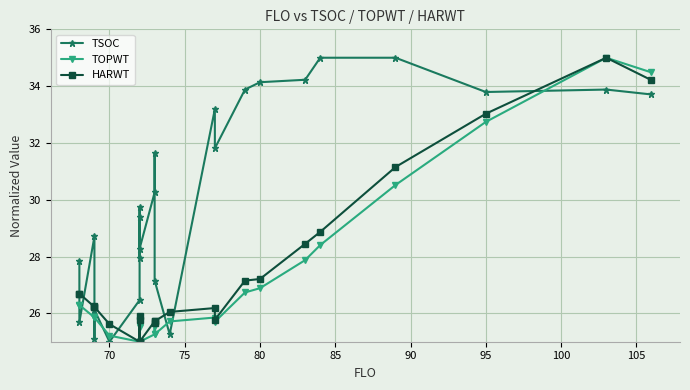

How many data points in TSOC are above 29?

14